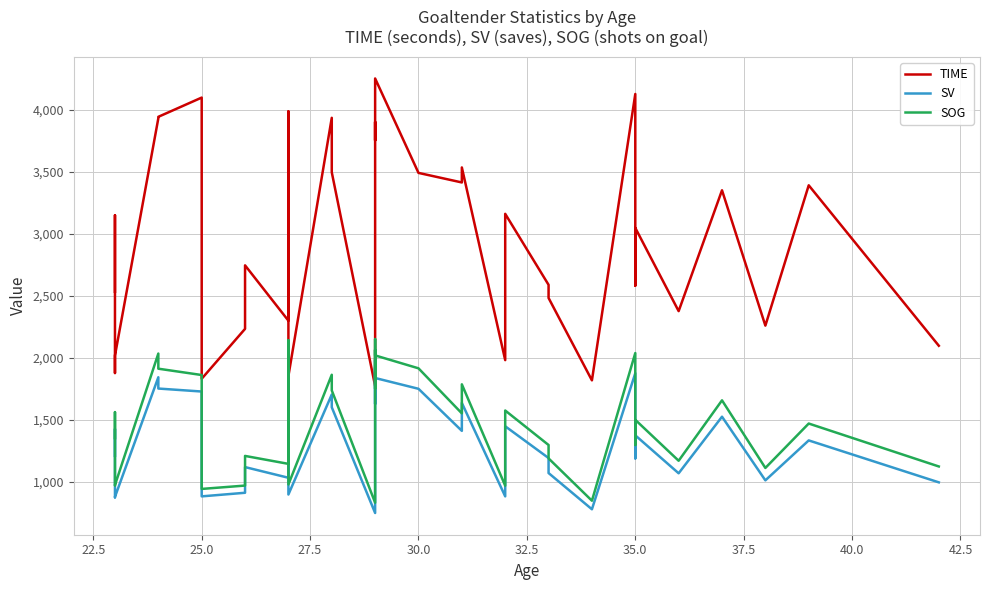

True or false: SOG and SV cross at least once.

False